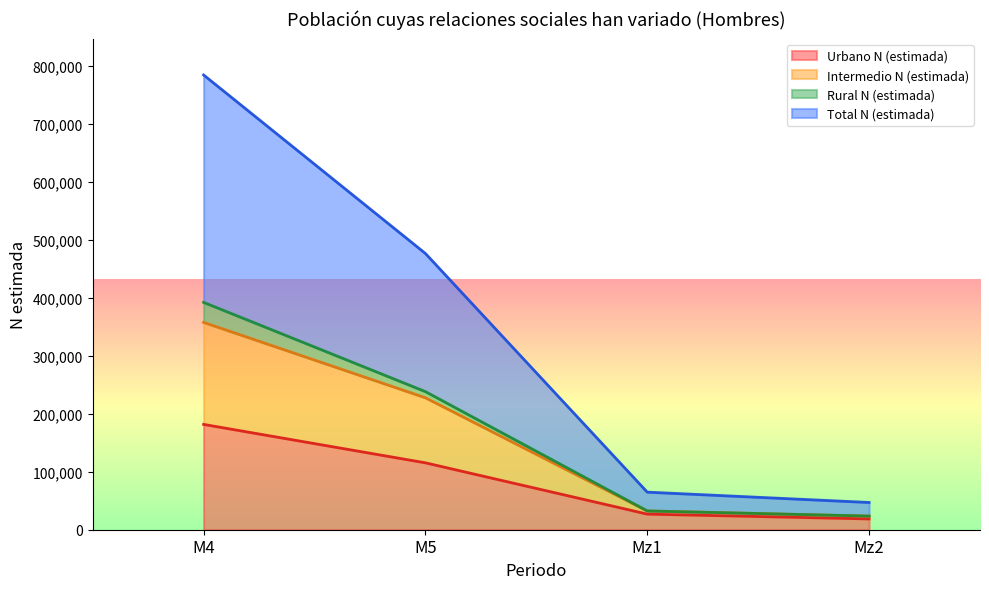

Does the chart display data point markers on the line(s)?

No